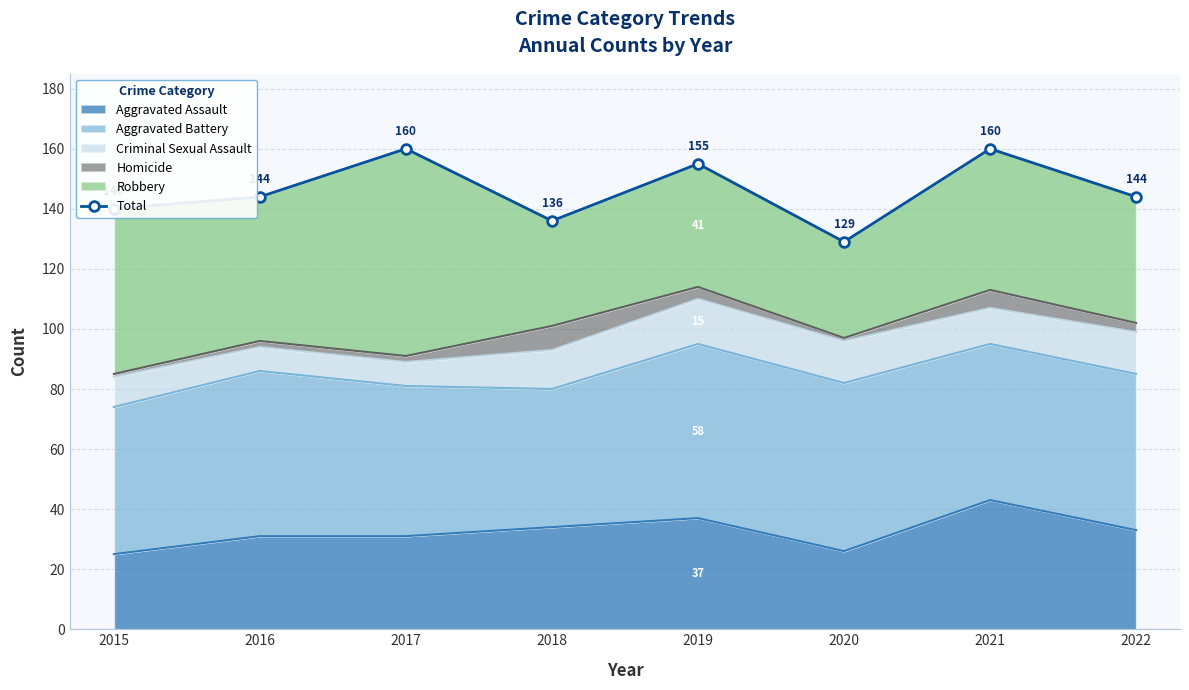

Does the chart have visible grid lines?

Yes